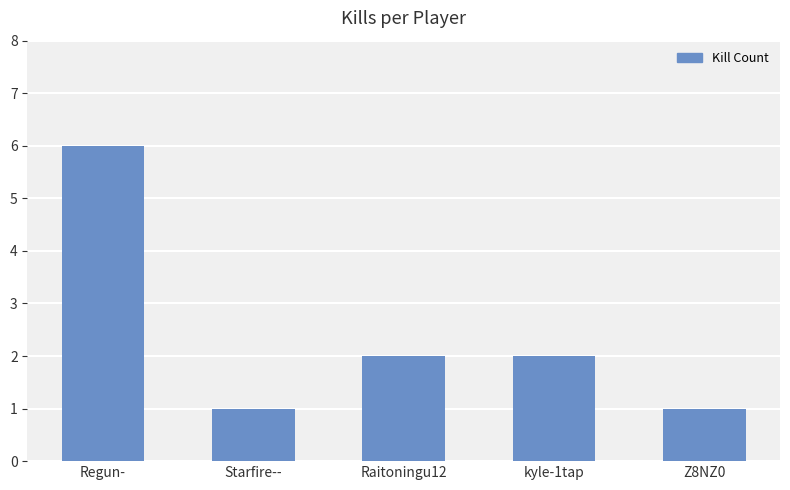

Reading left to right, list all the values displayed in this chart.

6	1	2	2	1